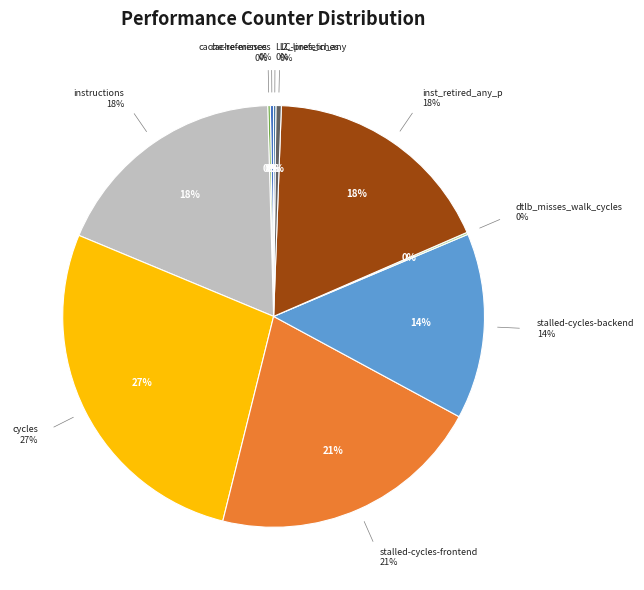

How many slices are in this pie chart?

10